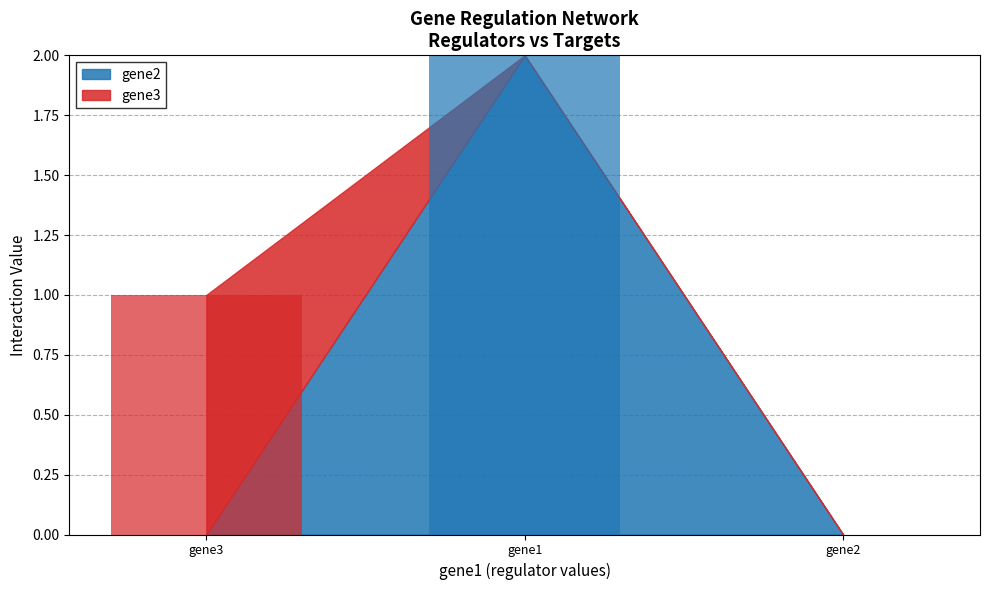

Which label corresponds to the largest value in the chart?

gene3